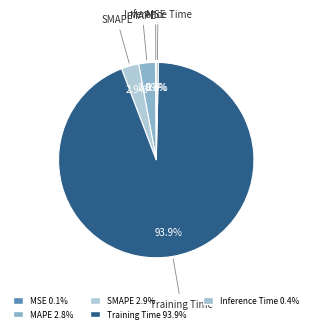

To the nearest percent, what percentage of the pie is SMAPE?

3%